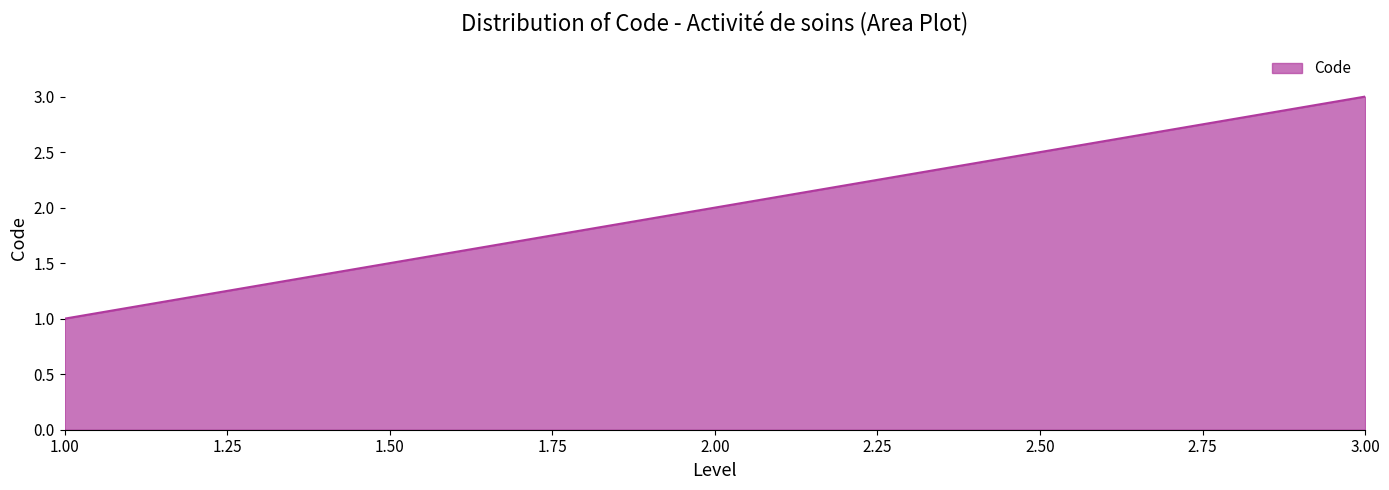

How many series are shown in this chart?

1